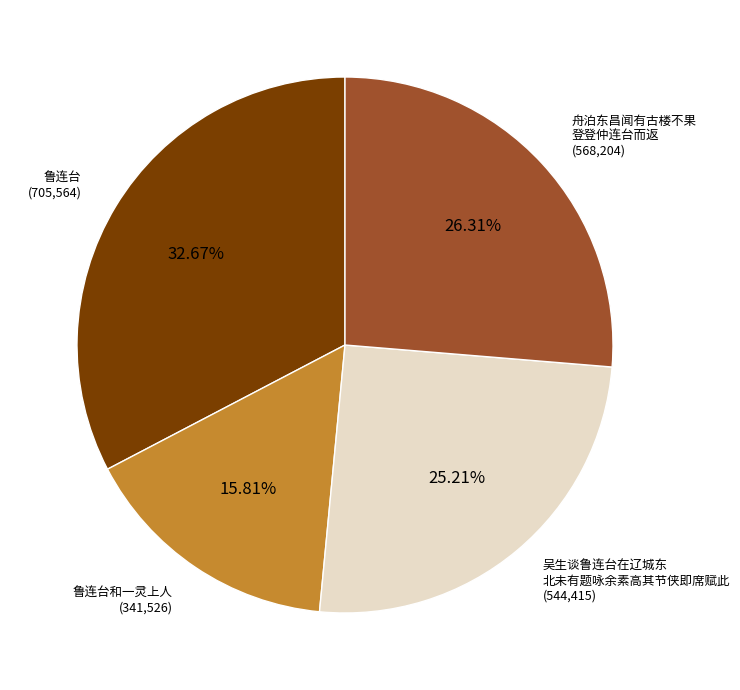

Is there a majority slice in this chart?

No